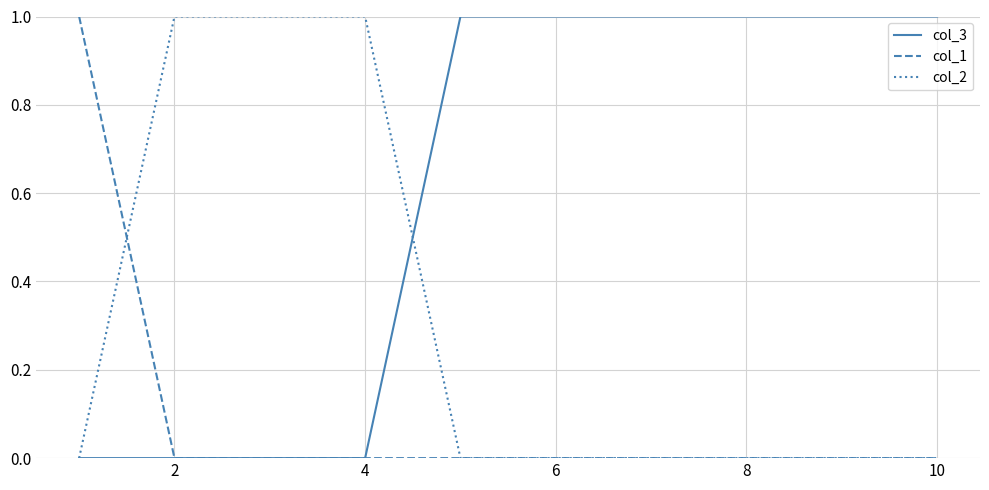

True or false: col_2 and col_1 intersect in this chart.

True